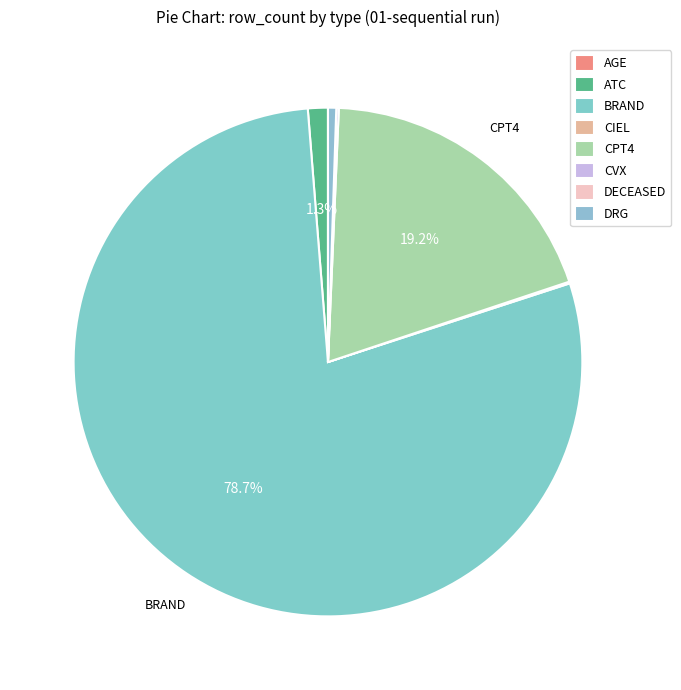

What percentage is the DRG slice, to the nearest percent?

1%